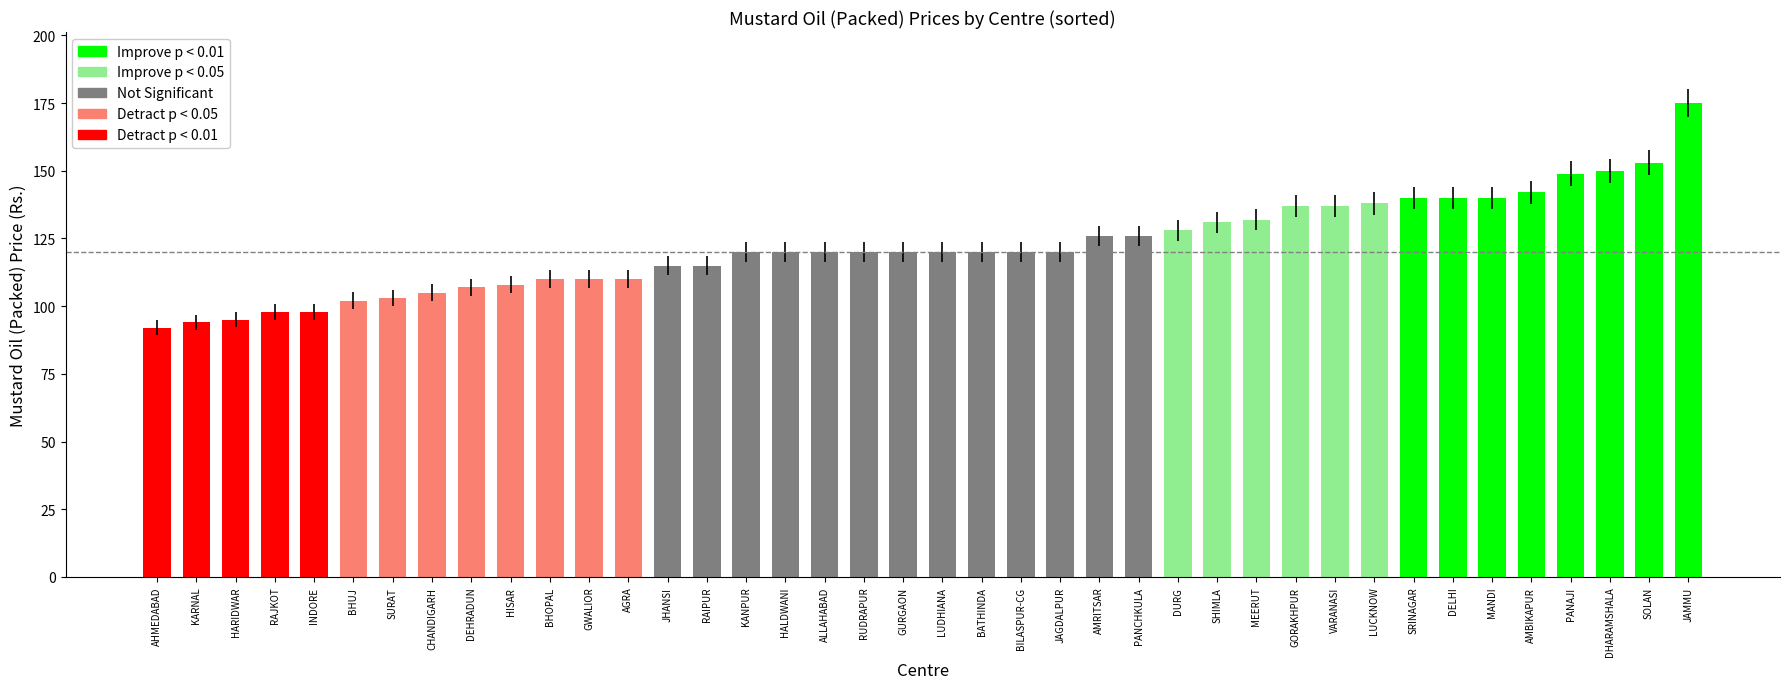

Between LUDHIANA and AMRITSAR, which is larger?

AMRITSAR